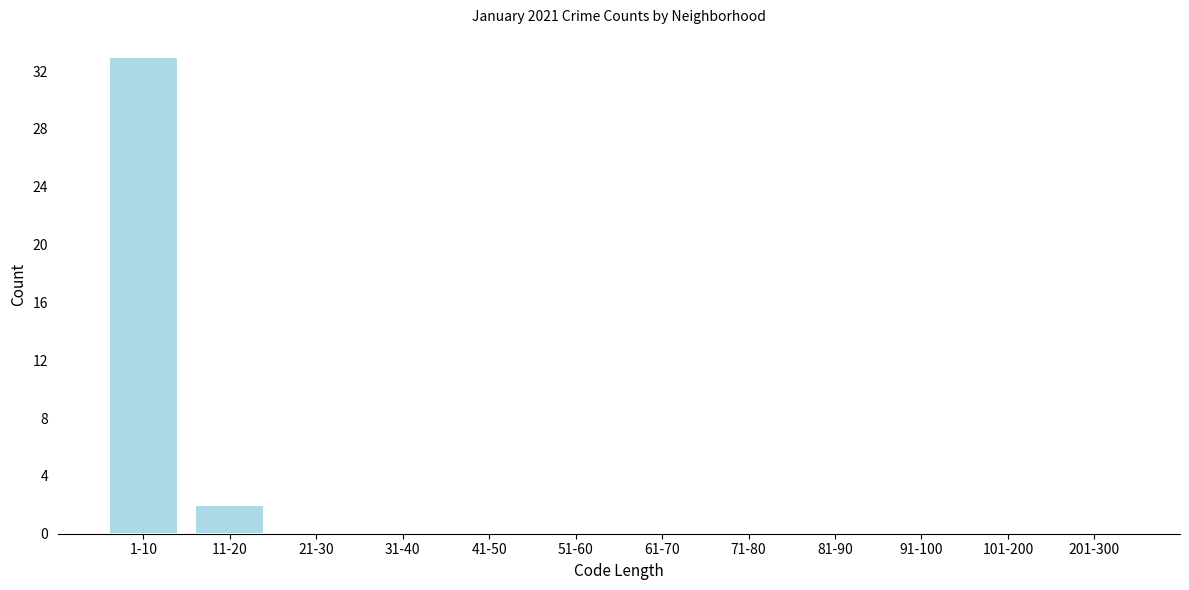

Reading left to right, transcribe all the data shown in this chart.

1-10=33	11-20=2	21-30=0	31-40=0	41-50=0	51-60=0	61-70=0	71-80=0	81-90=0	91-100=0	101-200=0	201-300=0